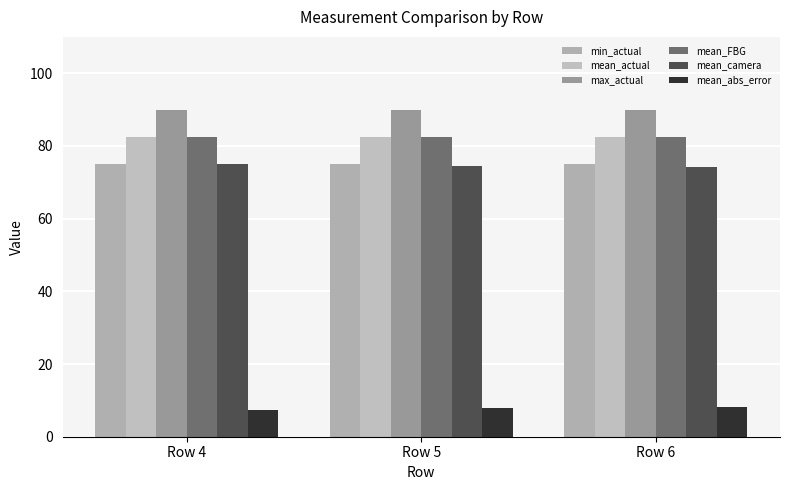

Reading left to right, what are all the values shown in this chart?

min_actual: 75.0	75.0	75.0
mean_actual: 82.5	82.5	82.5
max_actual: 90.0	90.0	90.0
mean_FBG: 82.5	82.5	82.5
mean_camera: 75.1	74.5	74.3
mean_abs_error: 7.4	8.0	8.2